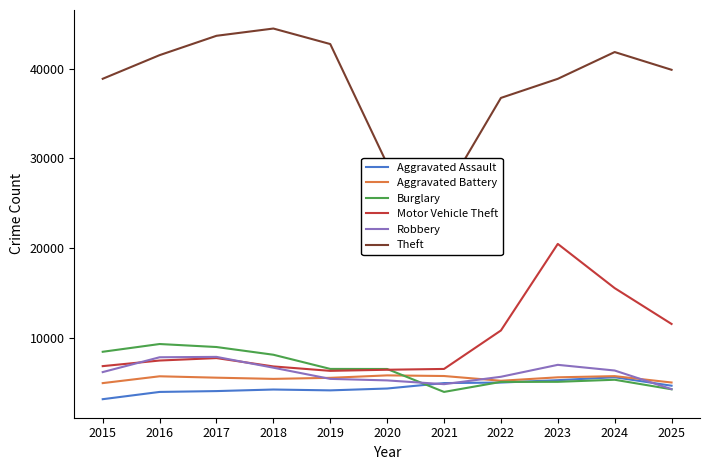

Read the Aggravated Battery value at 2020.

5789